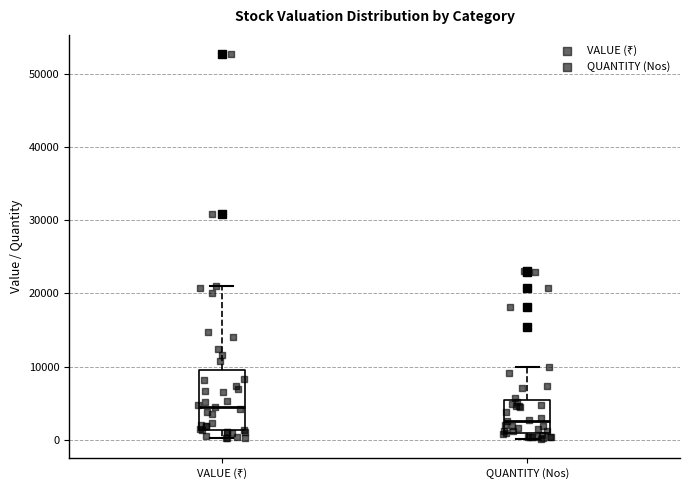

Which box's median line is the highest?

VALUE (₹)